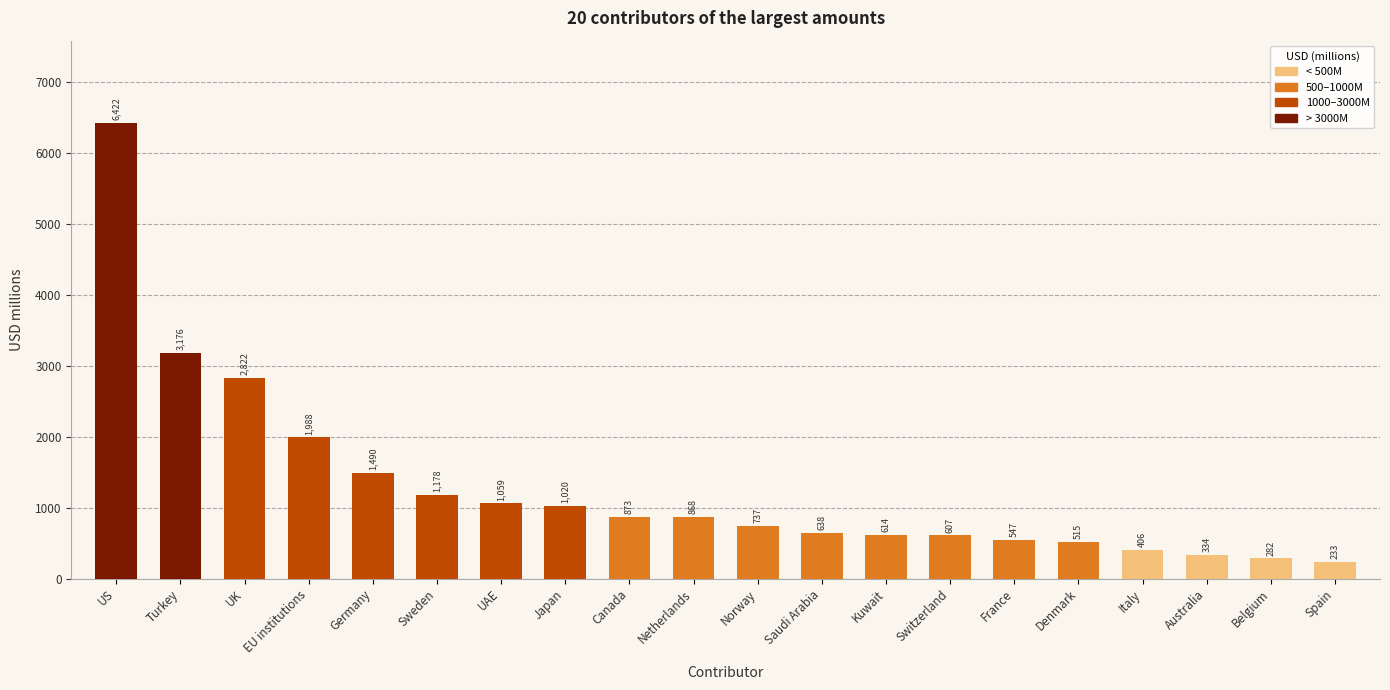

Read the value at Netherlands.

867.9